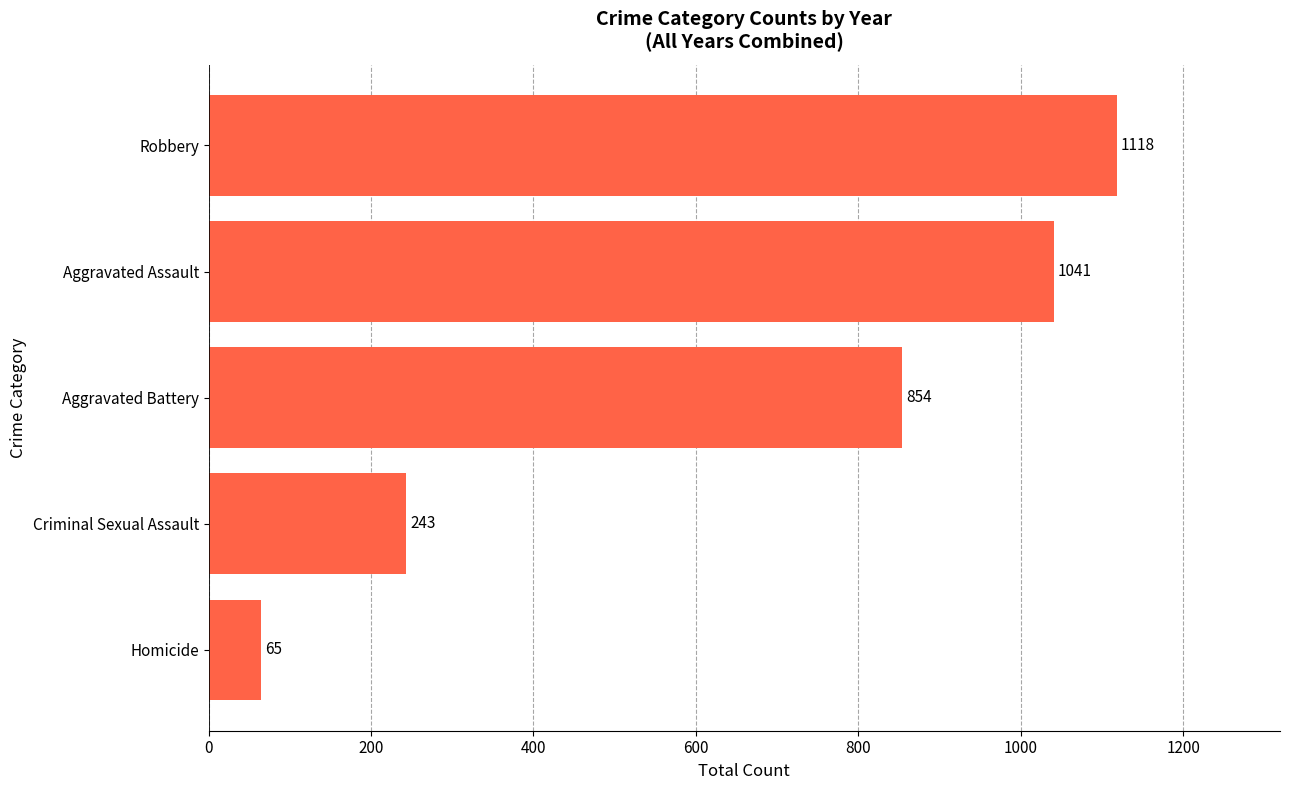

Rank the categories by value from highest to lowest.

Robbery, Aggravated Assault, Aggravated Battery, Criminal Sexual Assault, Homicide